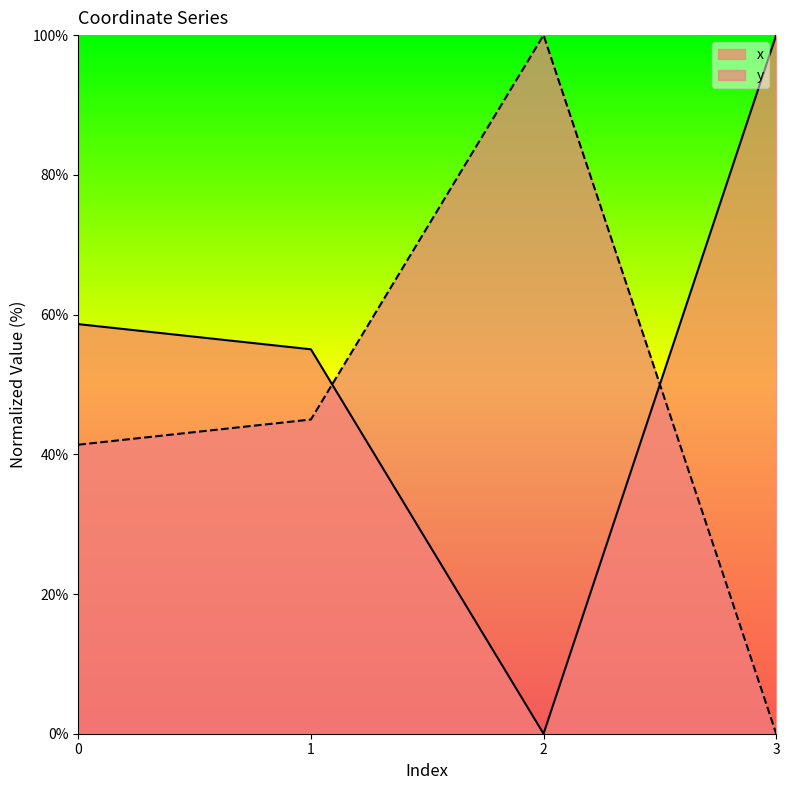

What is the difference between the x values at 3 and 1?

45.0